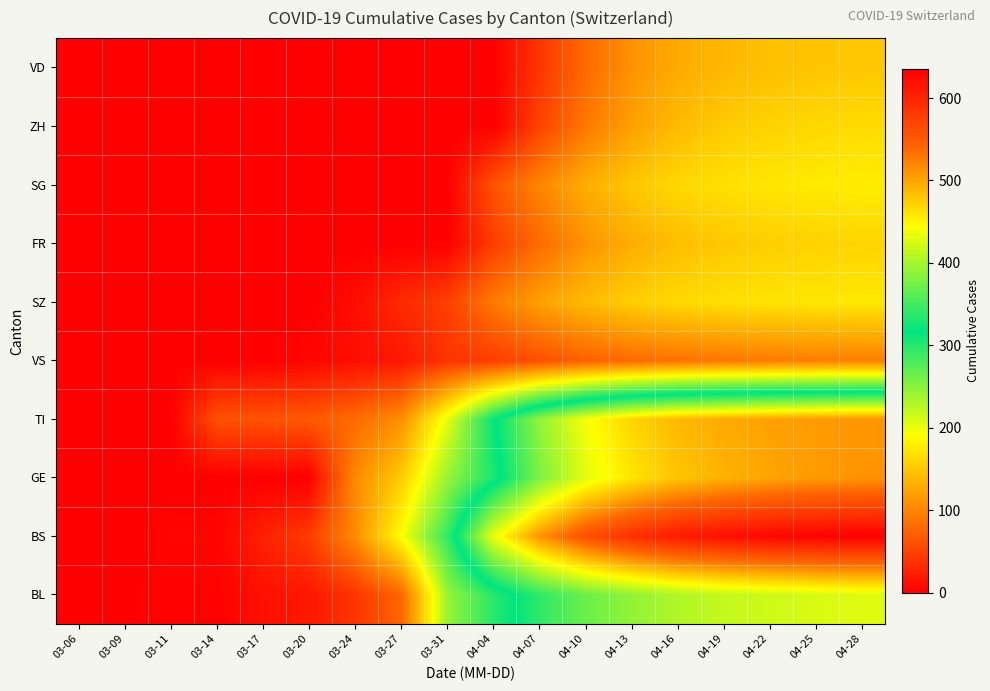

Reading right to left, list all the values displayed in this chart.

BL: 04-28=428	04-25=425	04-22=420	04-19=415	04-16=405	04-13=390	04-10=370	04-07=340	04-04=298	03-31=242	03-27=76	03-24=40	03-20=18	03-17=13	03-14=2	03-11=2	03-09=1	03-06=0
BS: 04-28=635	04-25=632	04-22=628	04-19=620	04-16=610	04-13=590	04-10=560	04-07=510	04-04=434	03-31=292	03-27=191	03-24=105	03-20=46	03-17=25	03-14=4	03-11=4	03-09=0	03-06=0
GE: 04-28=510	04-25=506	04-22=500	04-19=492	04-16=480	04-13=460	04-10=430	04-07=380	04-04=305	03-31=241	03-27=153	03-24=103	03-20=0	03-17=0	03-14=0	03-11=0	03-09=0	03-06=0
TI: 04-28=509	04-25=506	04-22=502	04-19=496	04-16=488	04-13=470	04-10=440	04-07=390	04-04=314	03-31=202	03-27=107	03-24=80	03-20=67	03-17=62	03-14=61	03-11=0	03-09=0	03-06=0
VS: 04-28=96	04-25=95	04-22=93	04-19=90	04-16=86	04-13=80	04-10=72	04-07=60	04-04=46	03-31=39	03-27=18	03-24=12	03-20=5	03-17=1	03-14=0	03-11=0	03-09=0	03-06=0
SZ: 04-28=174	04-25=173	04-22=171	04-19=168	04-16=163	04-13=155	04-10=140	04-07=120	04-04=92	03-31=48	03-27=32	03-24=10	03-20=0	03-17=0	03-14=0	03-11=0	03-09=0	03-06=0
FR: 04-28=160	04-25=158	04-22=155	04-19=150	04-16=143	04-13=130	04-10=110	04-07=80	04-04=46	03-31=0	03-27=0	03-24=0	03-20=0	03-17=0	03-14=0	03-11=0	03-09=0	03-06=0
SG: 04-28=178	04-25=176	04-22=173	04-19=168	04-16=162	04-13=150	04-10=130	04-07=100	04-04=62	03-31=0	03-27=0	03-24=0	03-20=0	03-17=0	03-14=0	03-11=0	03-09=0	03-06=0
ZH: 04-28=165	04-25=162	04-22=158	04-19=152	04-16=140	04-13=120	04-10=90	04-07=50	04-04=0	03-31=0	03-27=0	03-24=0	03-20=0	03-17=0	03-14=0	03-11=0	03-09=0	03-06=0
VD: 04-28=150	04-25=148	04-22=144	04-19=138	04-16=128	04-13=110	04-10=80	04-07=40	04-04=0	03-31=0	03-27=0	03-24=0	03-20=0	03-17=0	03-14=0	03-11=0	03-09=0	03-06=0